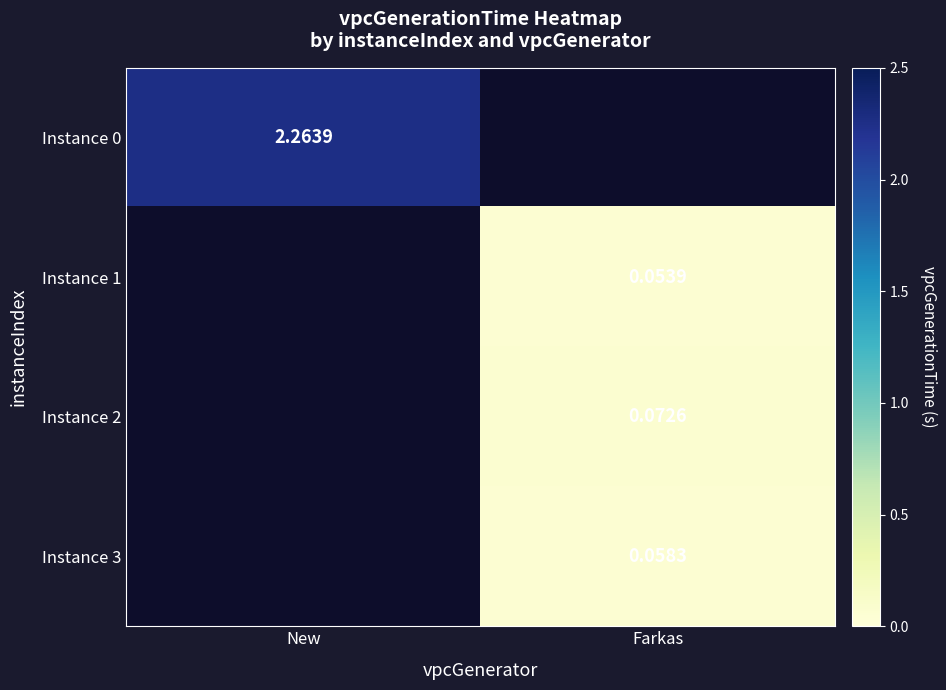

Rank the categories by Instance 3 value from lowest to highest.

New, Farkas